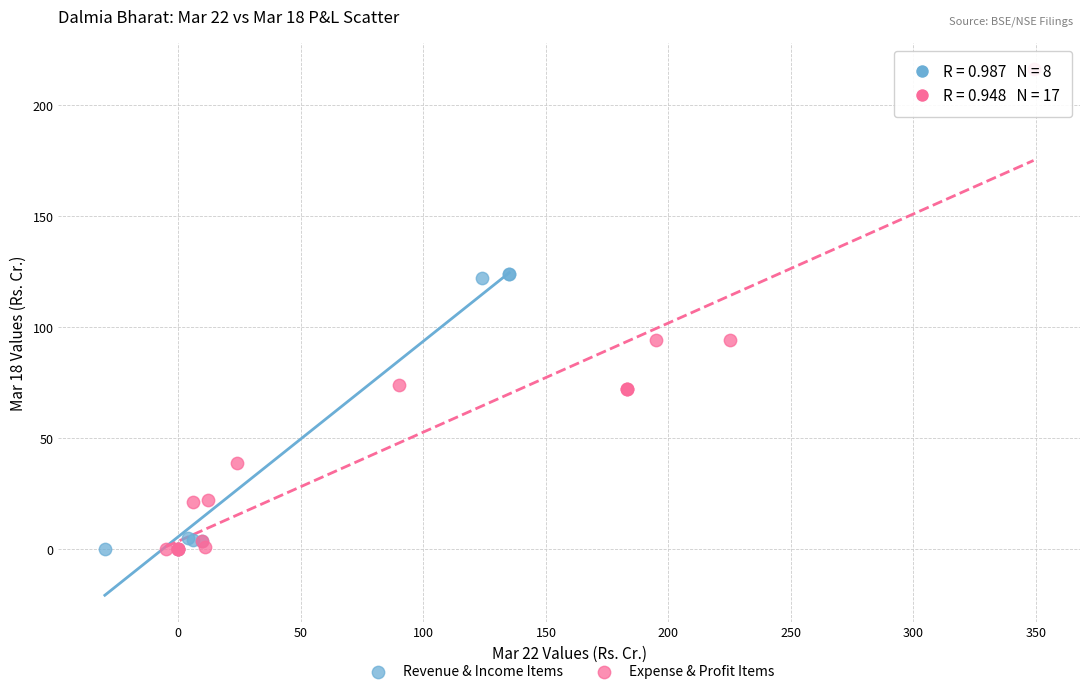

Which series contains the highest Y value?

Expense & Profit Items